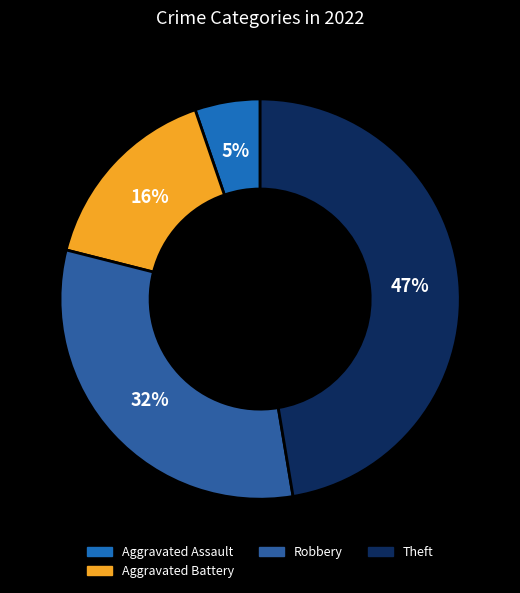

What is the largest slice in the pie chart?

Theft